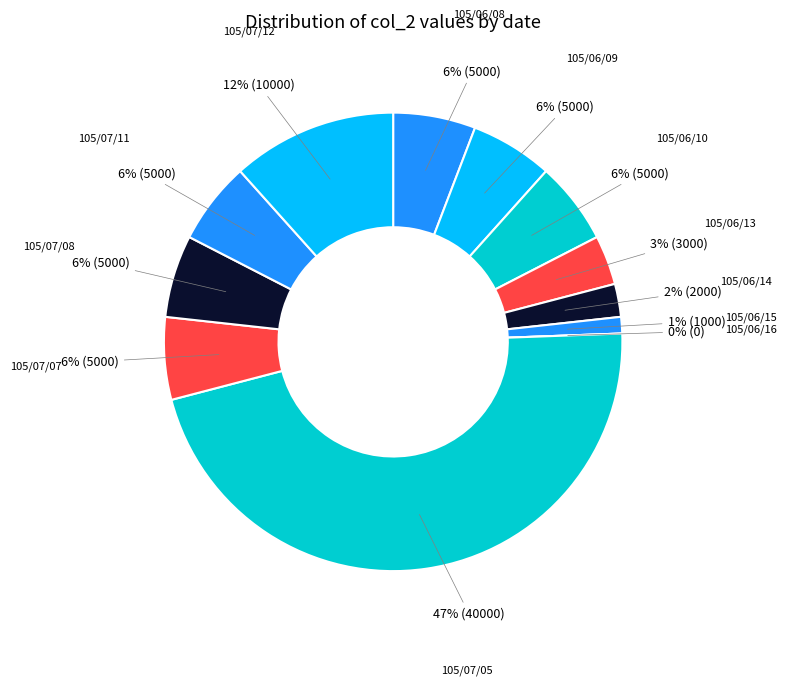

What is the change in value from 105/06/15 to 105/07/07?

+4000